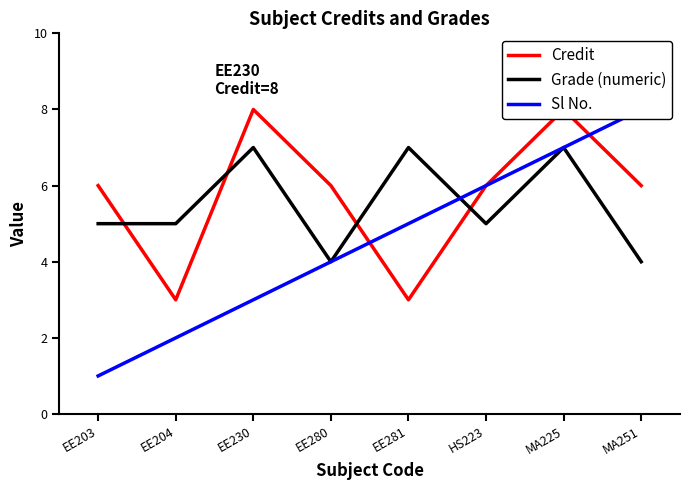

At which category is the sum across all series the highest?

MA225